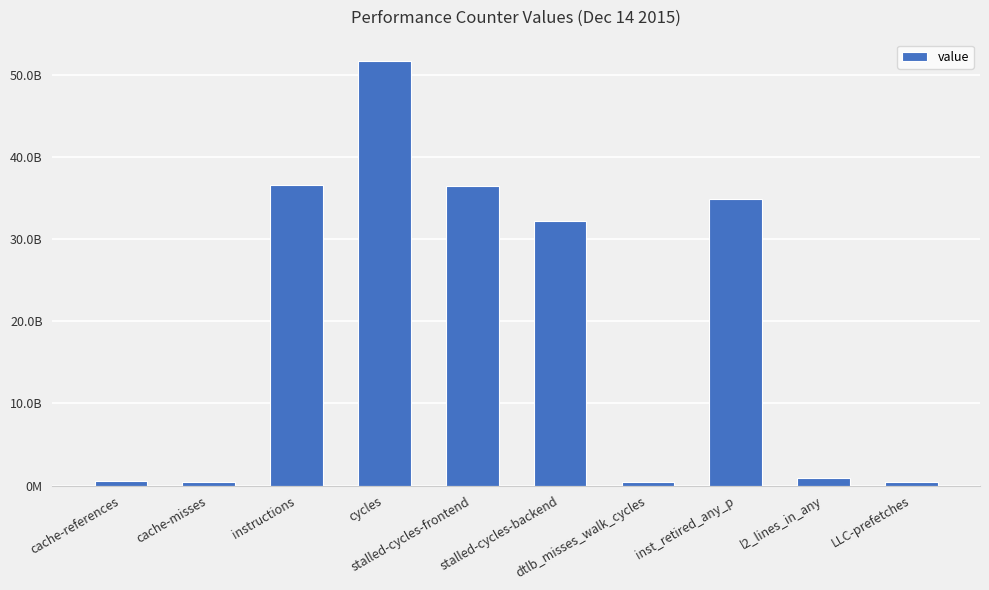

Reading left to right, what are all the values shown in this chart?

534080297	482484344	36675921356	51737422772	36503514943	32290152362	419058423	34942998524	887318458	373030334